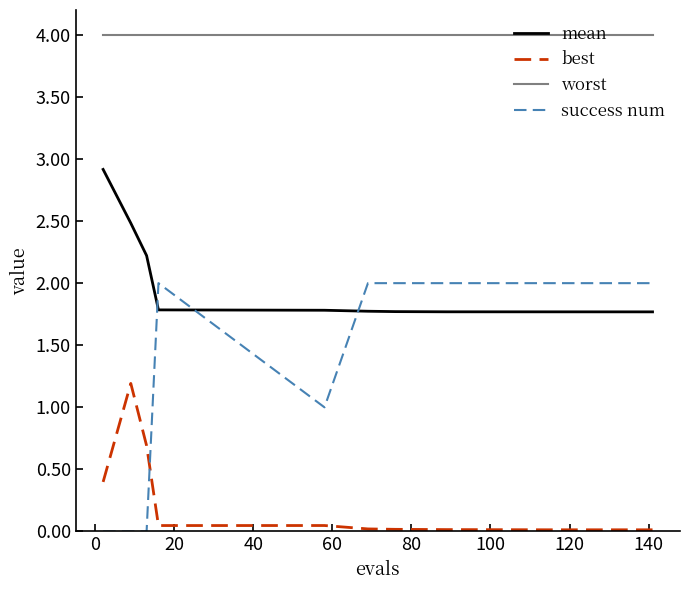

List the series in order of their overall mean, highest first.

worst, mean, success num, best